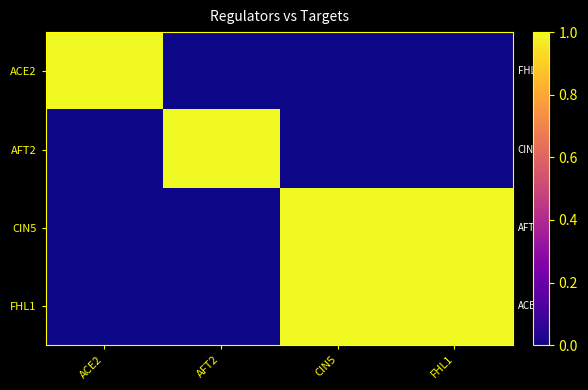

Rank the series at ACE2 from lowest to highest value.

AFT2, CIN5, FHL1, ACE2